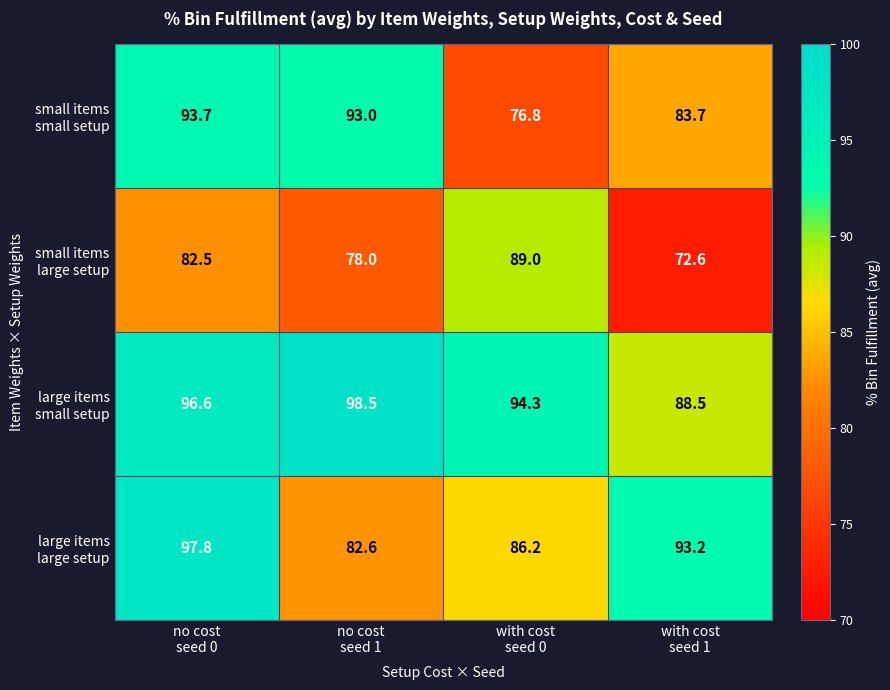

What is the greatest value displayed?

98.5